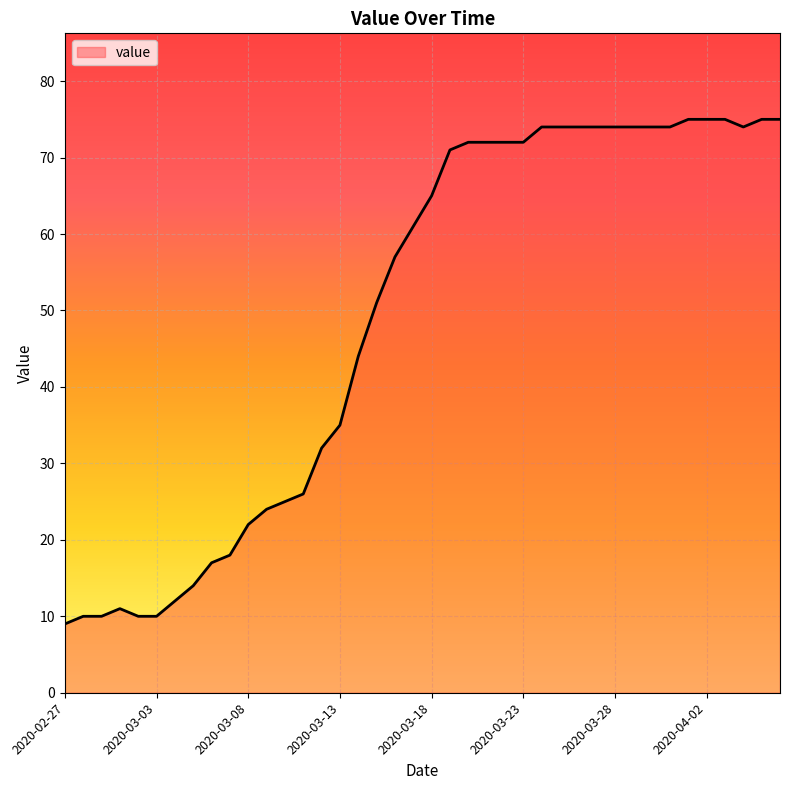

What is the greatest value displayed?

75